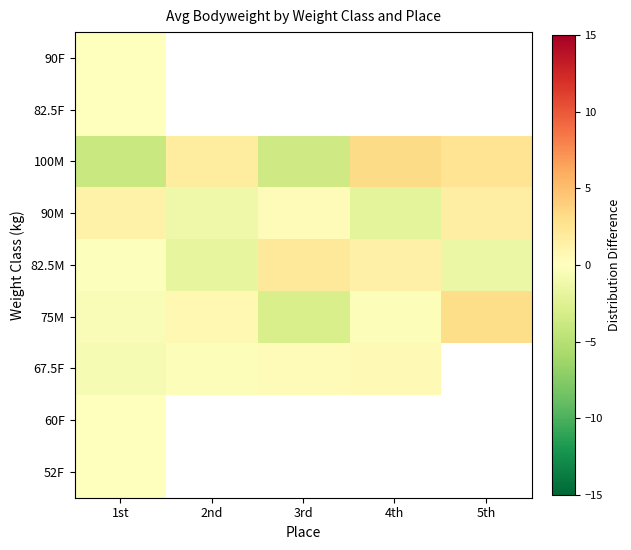

The value of 82.5M at 3rd is 2.2. True or false?

True